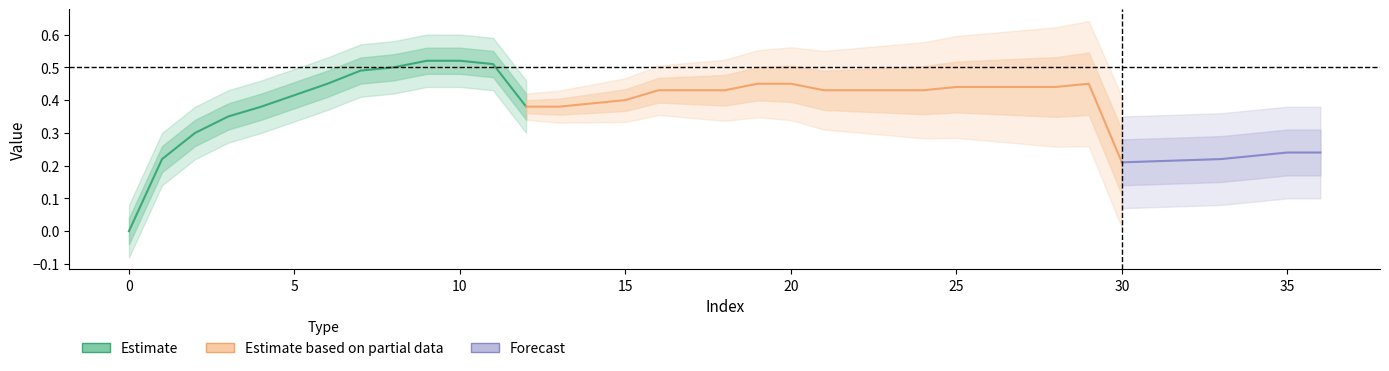

Count the values in the range 0 to 1.

34